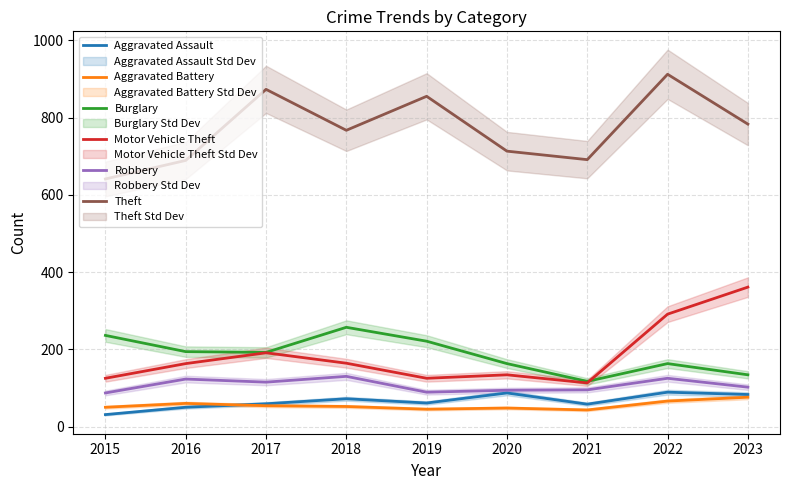

Which category has the lowest value across all series?

2015